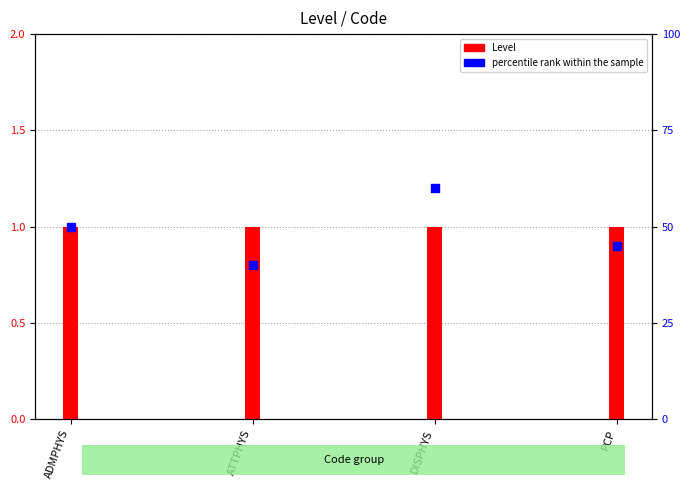

Which series contains the lowest Y value?

Level